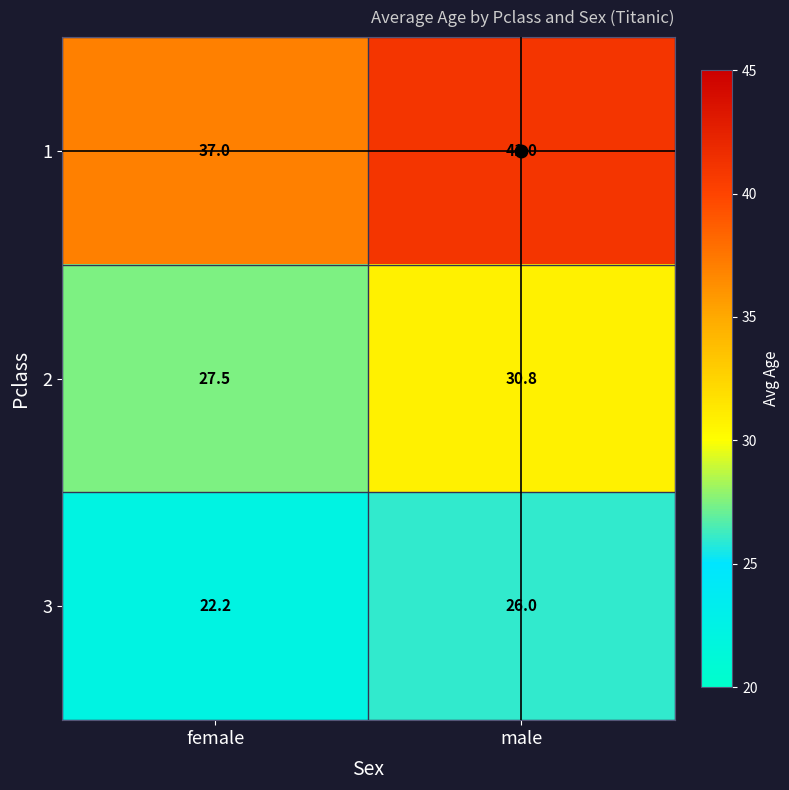

Is it true that 2 equals 12.1 at male?

False